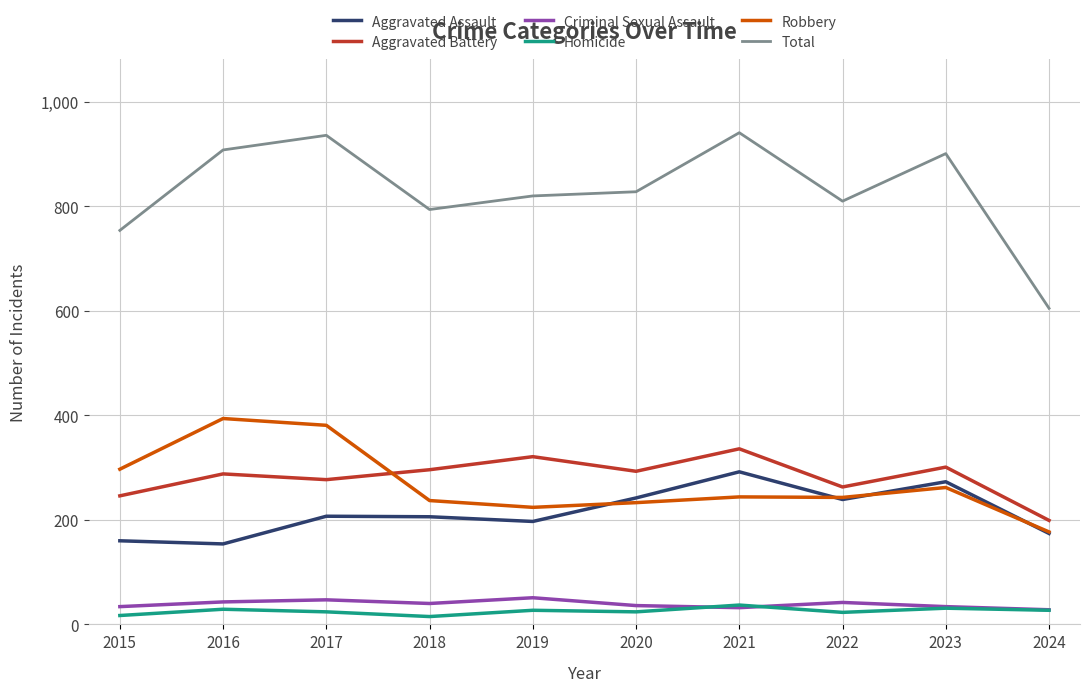

Is the value of Criminal Sexual Assault at 2018 greater than the value of Aggravated Assault at 2024?

No